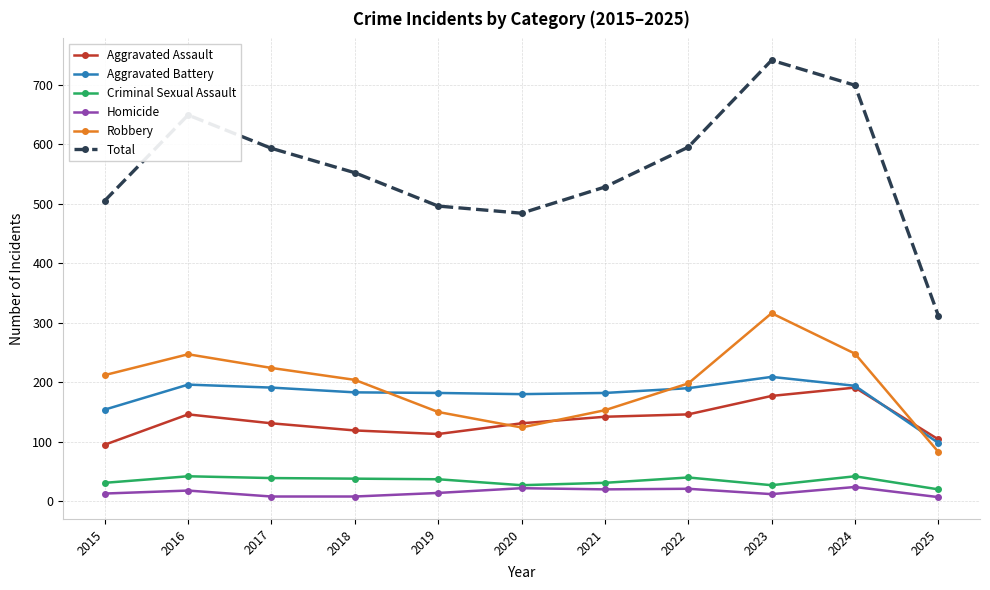

What is the difference between the highest and lowest values at 2015?

492